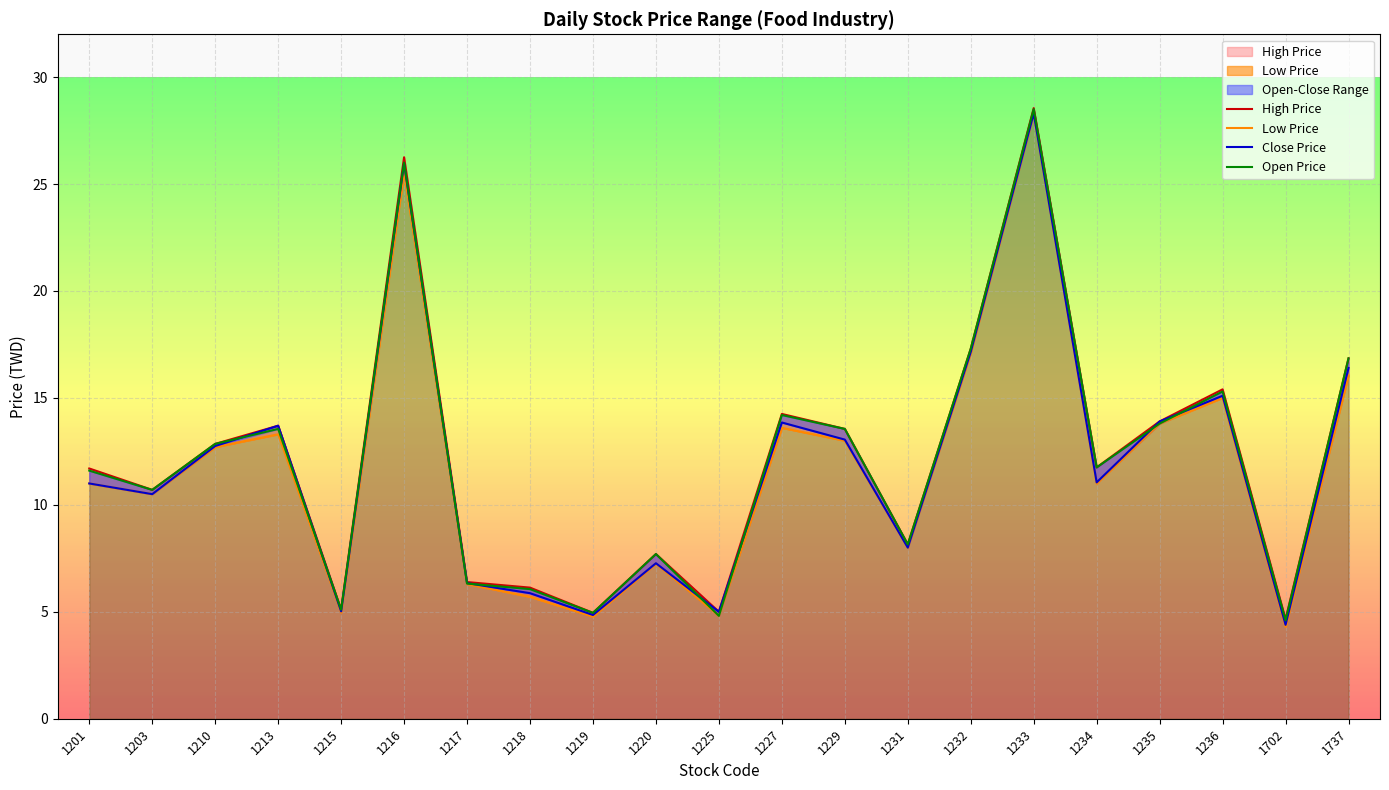

Which category has the lowest value in the Close Price series?

1702